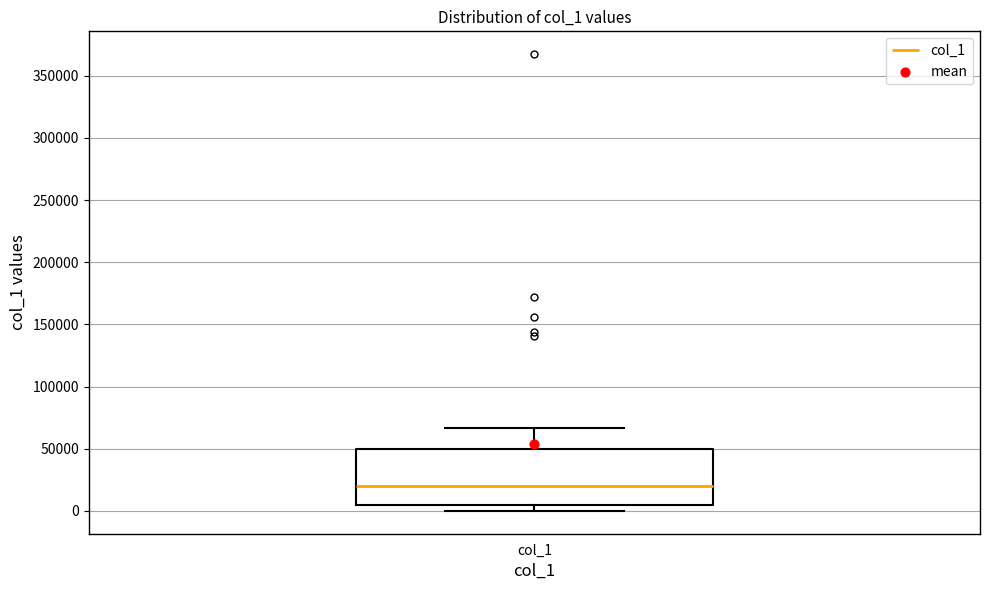

Where does the upper whisker of the box for col_1 end on the y-axis? The values are not printed on the chart, so give them approximately, as read against the axis.

65000